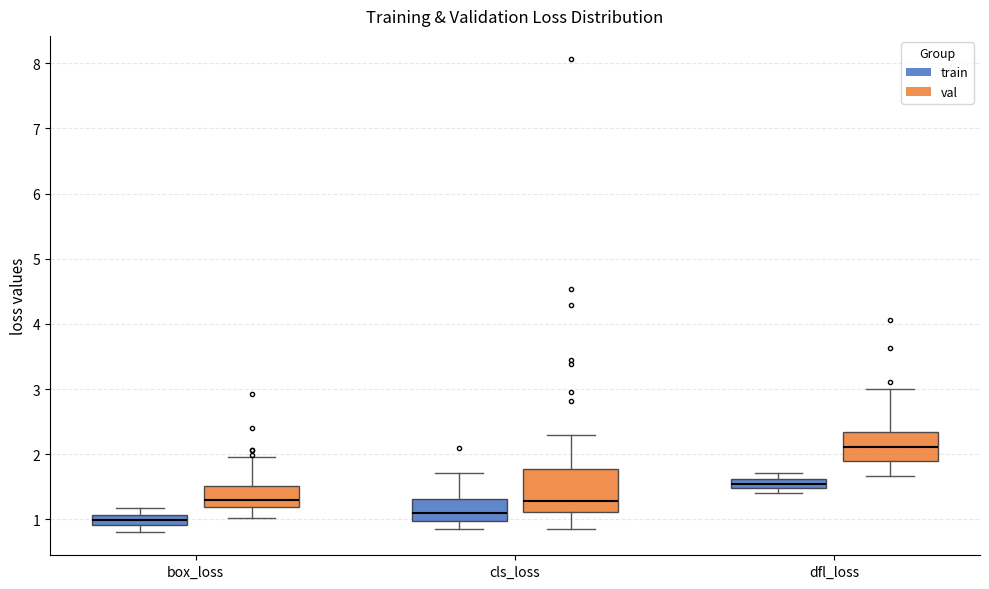

Which box has the highest median line?

dfl_loss (val)